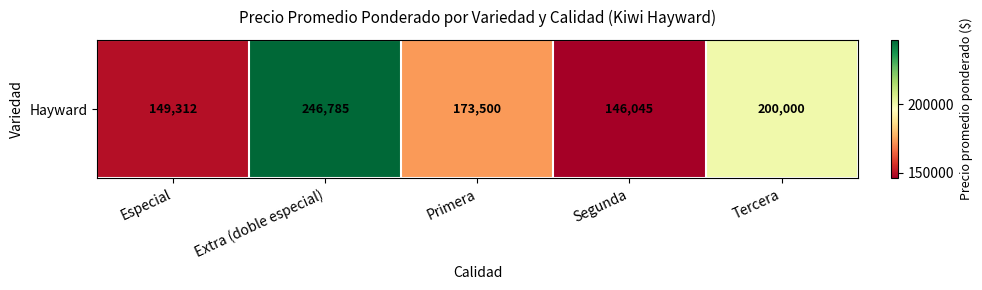

Approximately how many times larger is the value at Segunda compared to Primera?

0.8